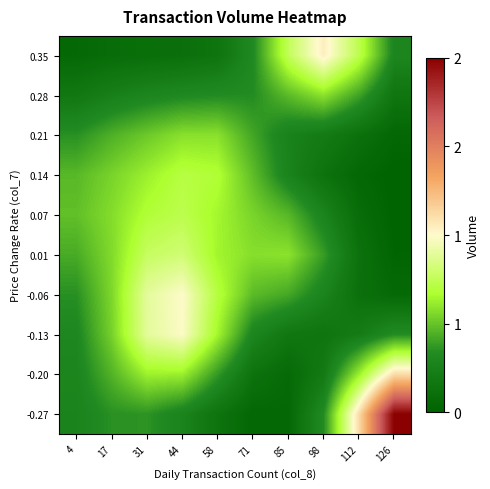

What is the difference between the highest and lowest values at 4?

517389.9